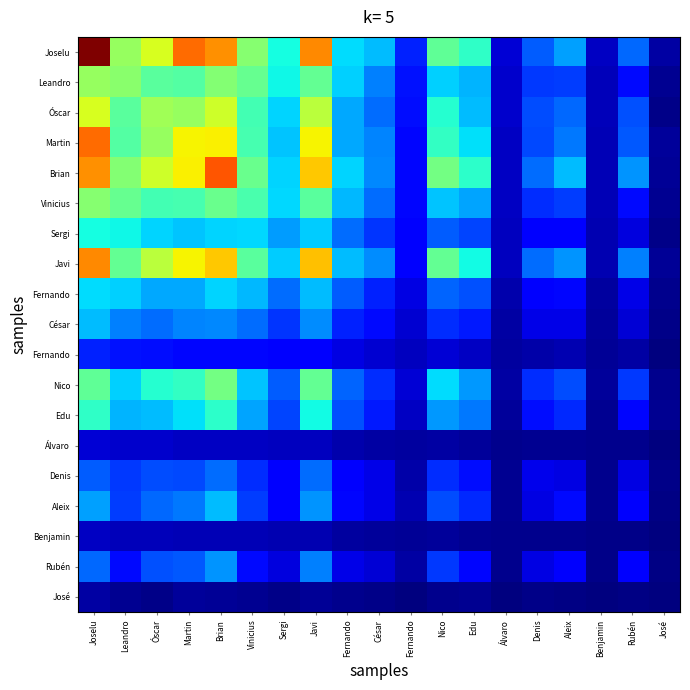

At which category does the chart reach its minimum across all series?

José